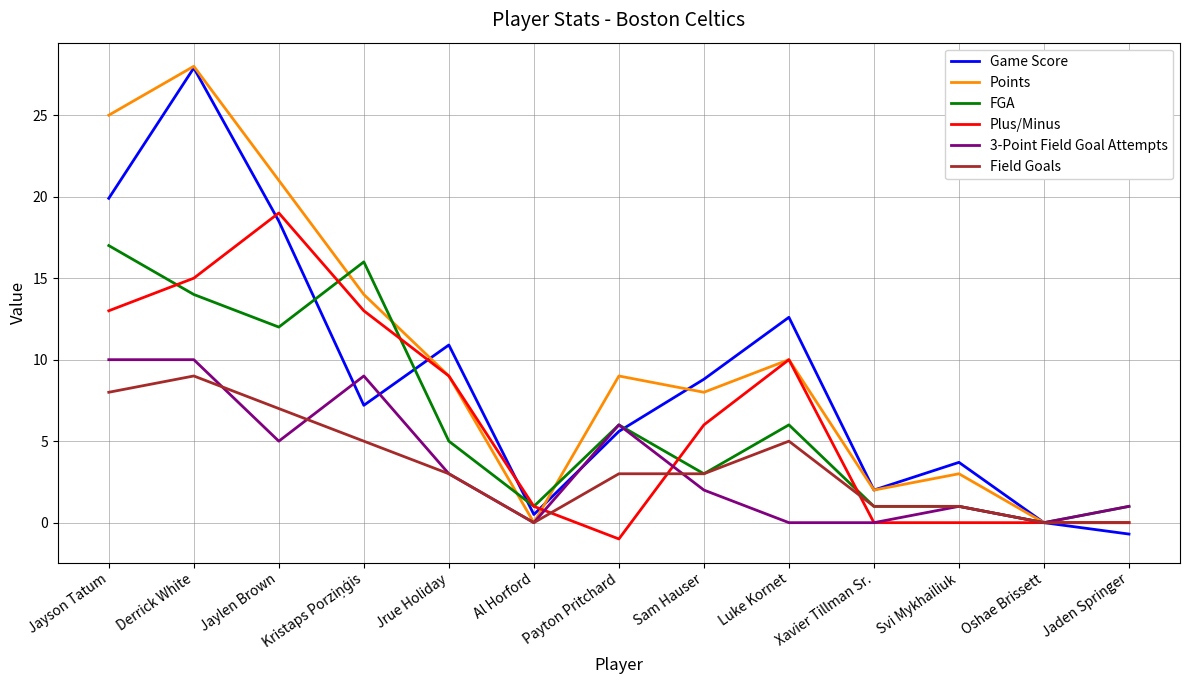

The value of Game Score at Jrue Holiday is 5.2. True or false?

False